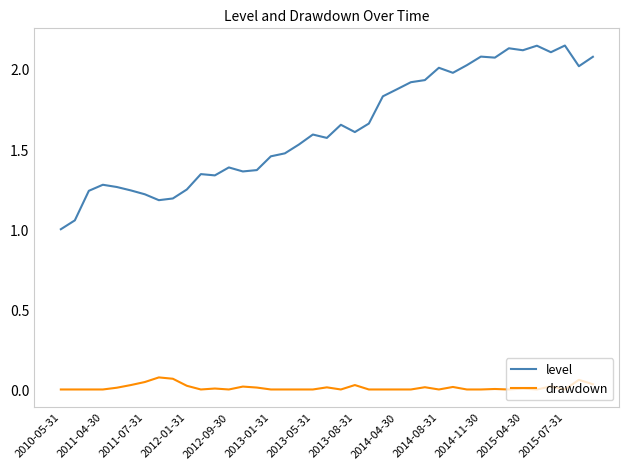

Which series has the widest spread of values?

level